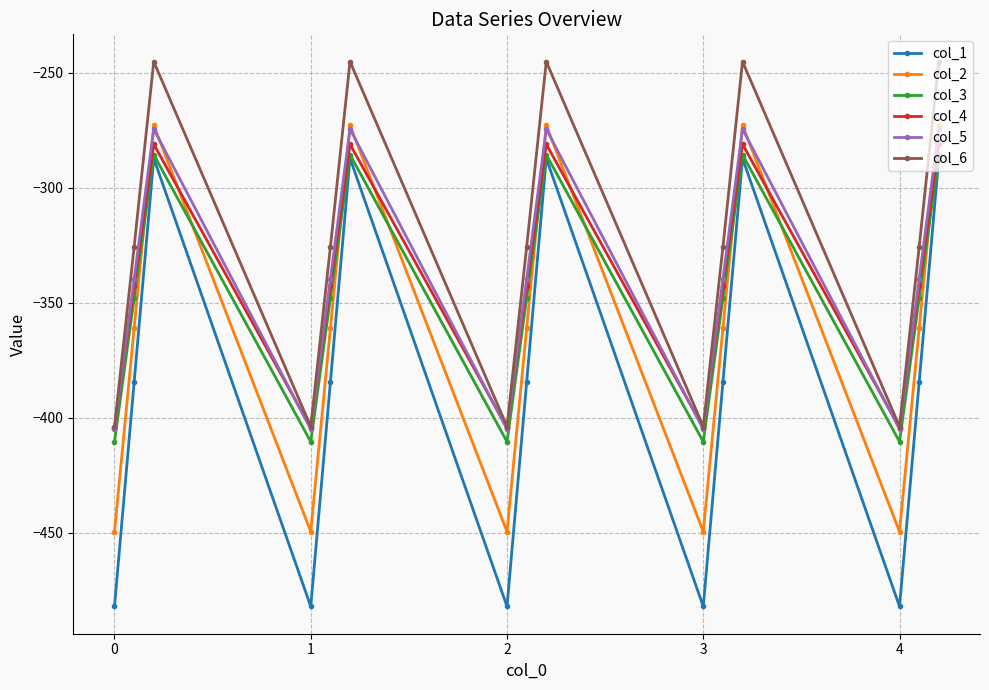

What is the value of the col_1 point at the 13th from the left?

-482.0